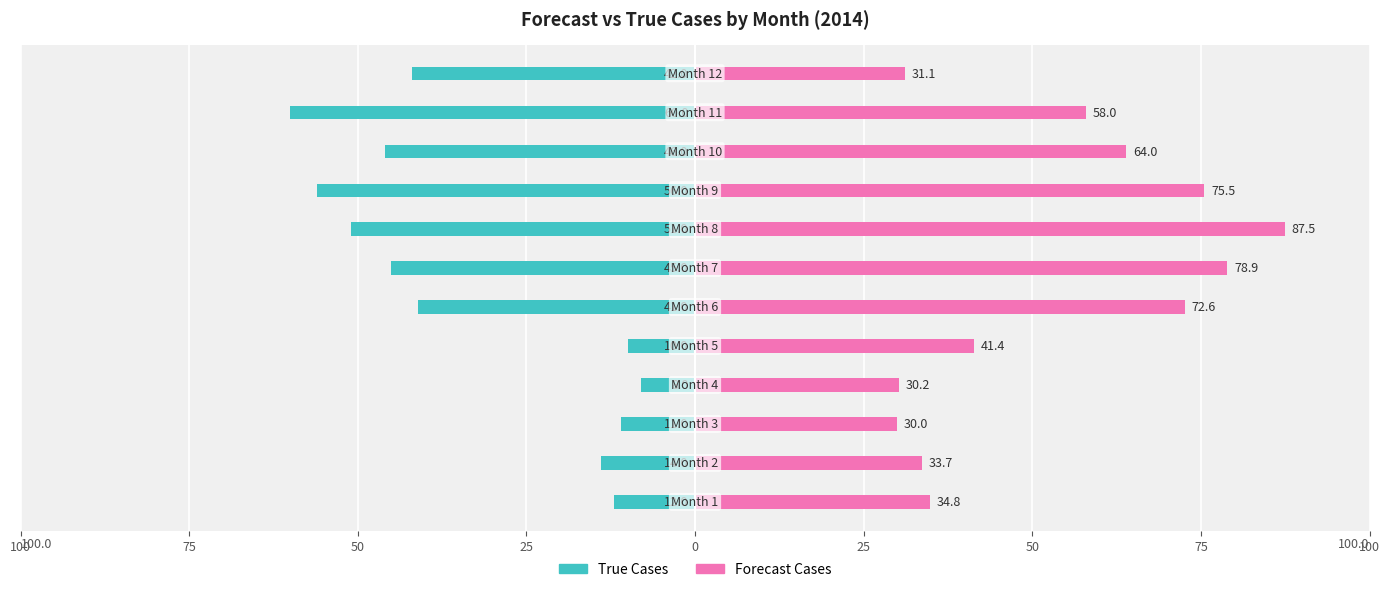

What are all the series names shown in the legend?

true_cases, forecast_cases